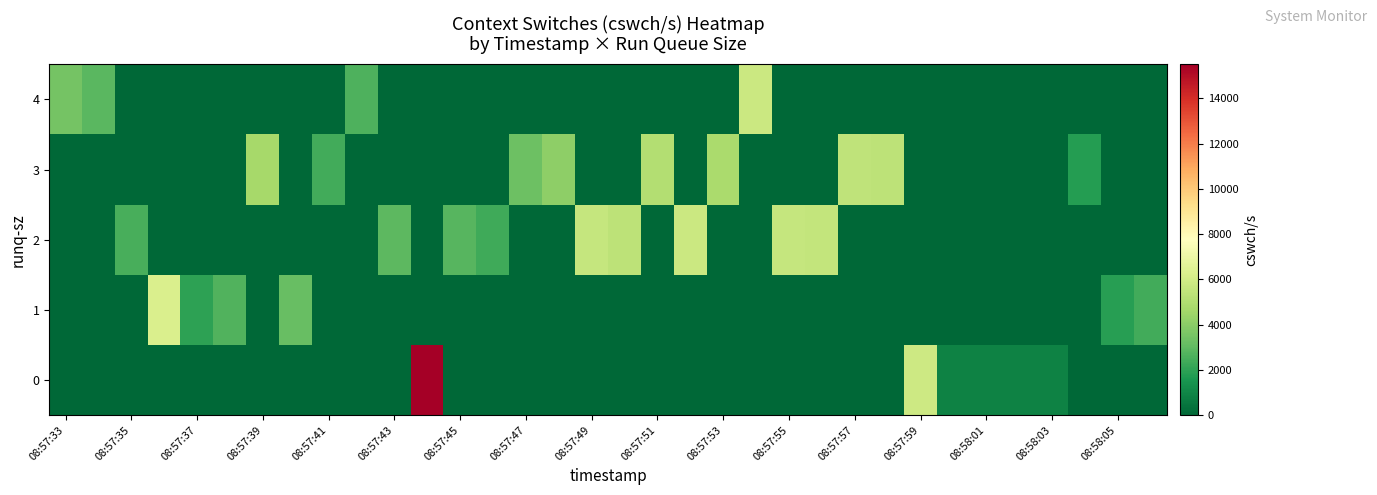

Reading left to right, transcribe all the data shown in this chart.

0: 0	0	0	0	0	0	0	0	0	0	0	15502	0	0	0	0	0	0	0	0	0	0	0	0	0	0	5849	873	897	865	868	0	0	0
1: 0	0	0	6252	1988	2716	0	3172	0	0	0	0	0	0	0	0	0	0	0	0	0	0	0	0	0	0	0	0	0	0	0	0	1818	2366
2: 0	0	2497	0	0	0	0	0	0	0	2941	0	2843	2342	0	0	5624	5384	0	5807	0	0	5588	5523	0	0	0	0	0	0	0	0	0	0
3: 0	0	0	0	0	0	4677	0	2401	0	0	0	0	0	3307	4066	0	0	5046	0	4832	0	0	0	5435	5350	0	0	0	0	0	1784	0	0
4: 3480	2861	0	0	0	0	0	0	0	2653	0	0	0	0	0	0	0	0	0	0	0	5785	0	0	0	0	0	0	0	0	0	0	0	0